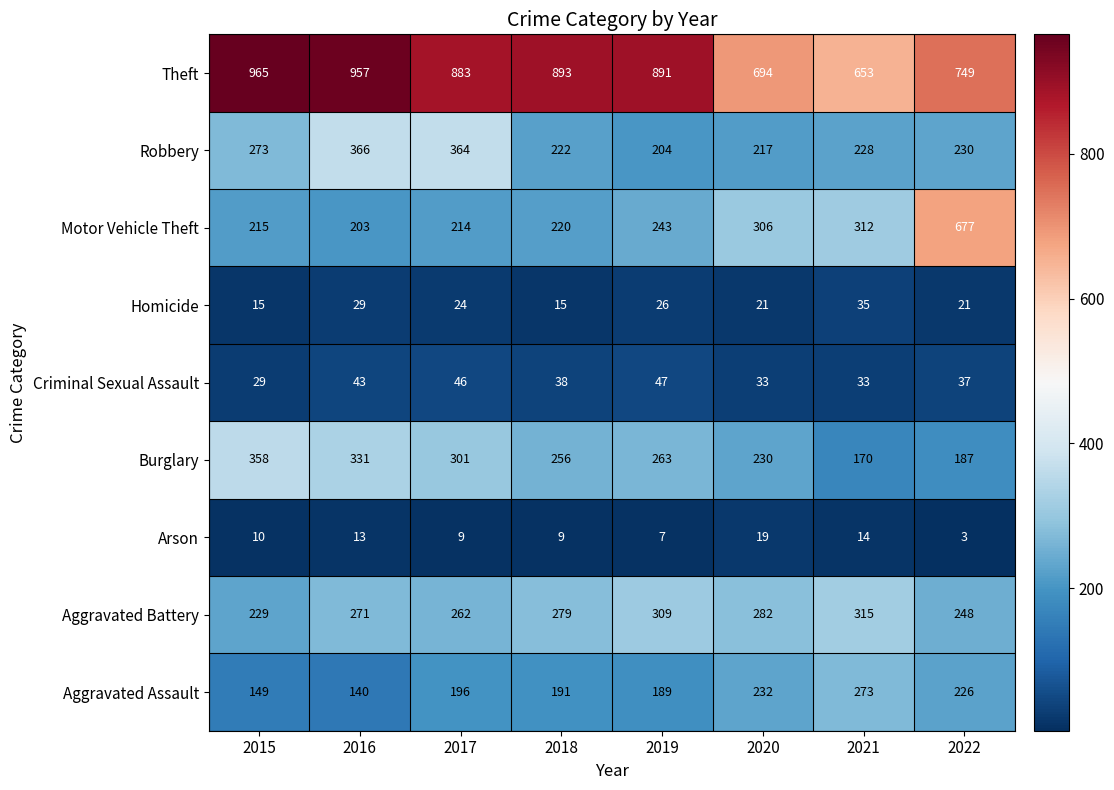

At how many categories does at least one series exceed 80?

8